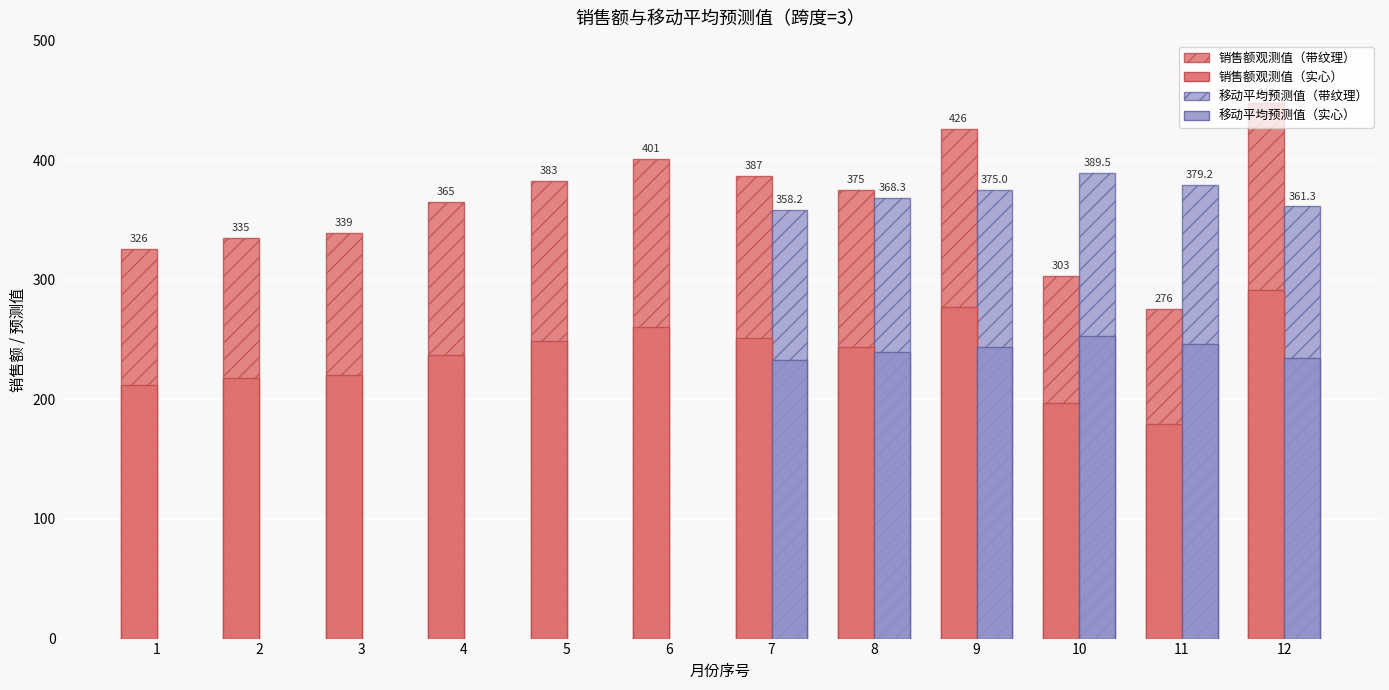

At which label does 销售额观测值 first exceed 375?

5